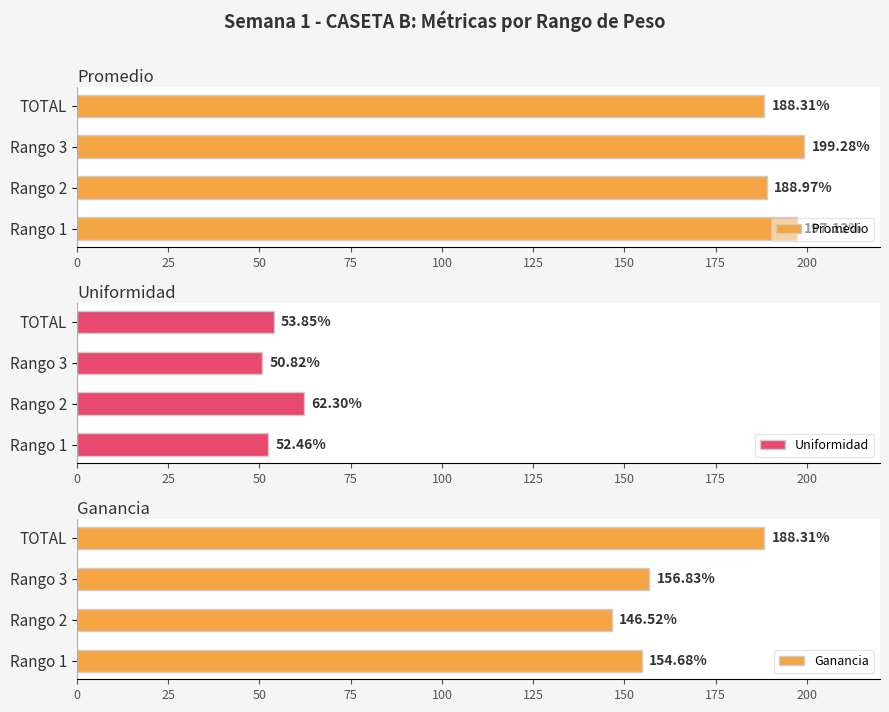

List the labels in order of Promedio value, largest first.

Rango 3, Rango 1, Rango 2, TOTAL